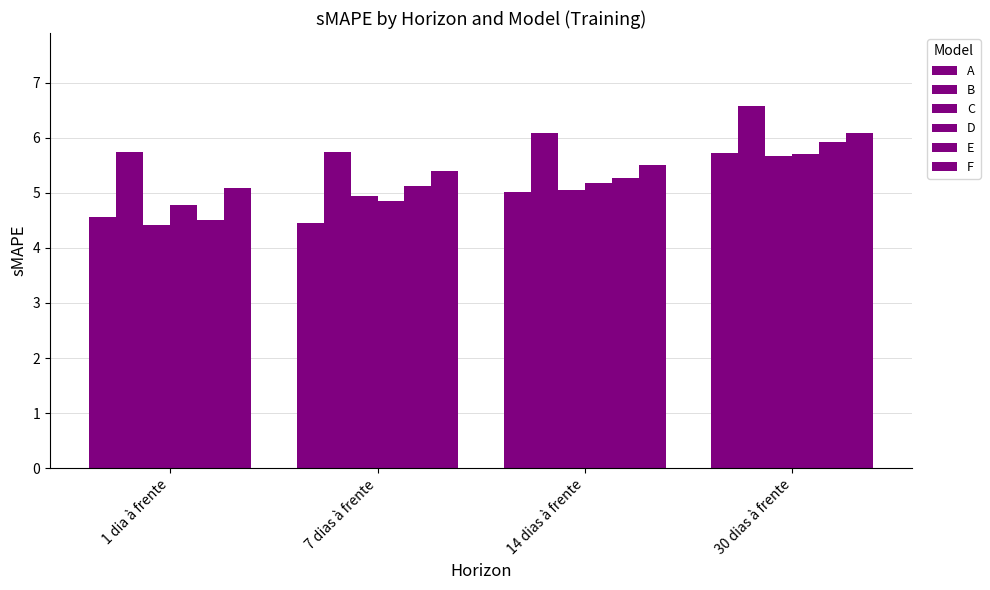

The value of C at 14 dias à frente is 6.9. True or false?

False